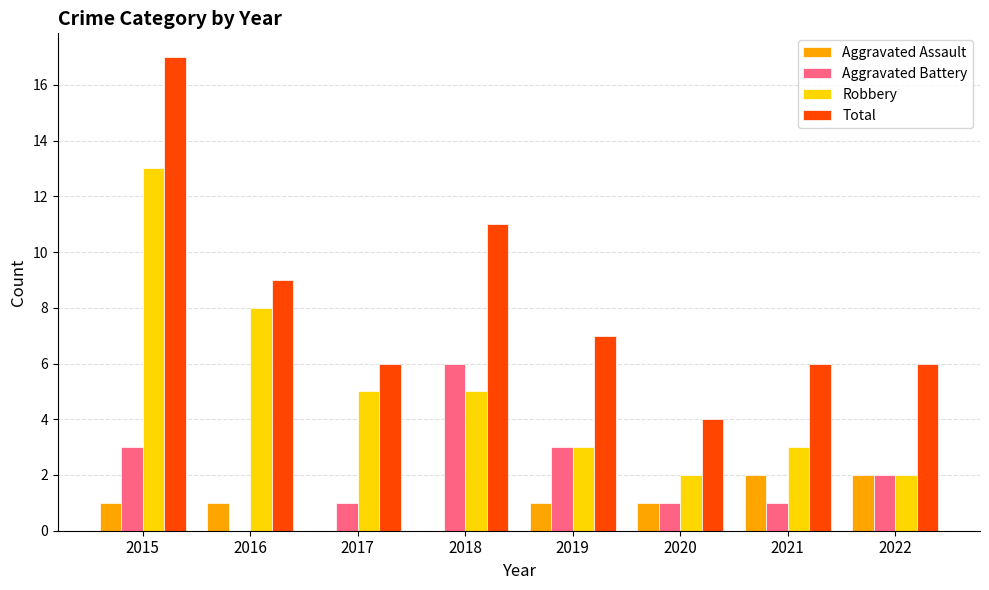

True or false: Robbery has a value of 2 at 2022.

True